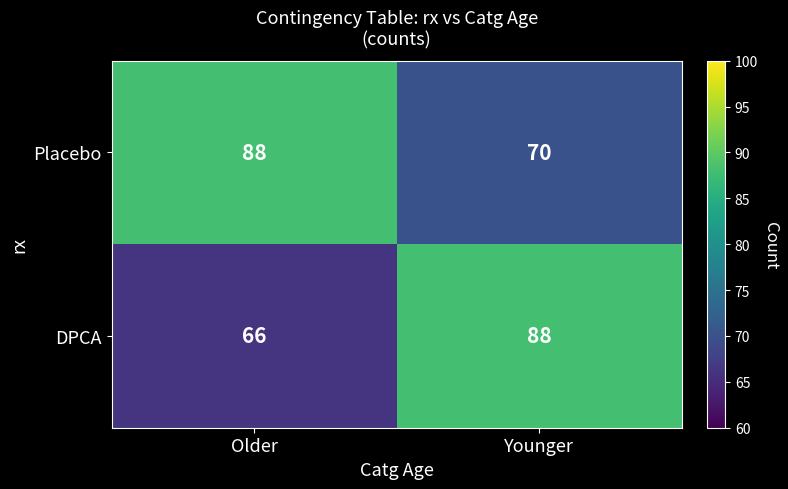

What is the difference between the highest and lowest values at Older?

22